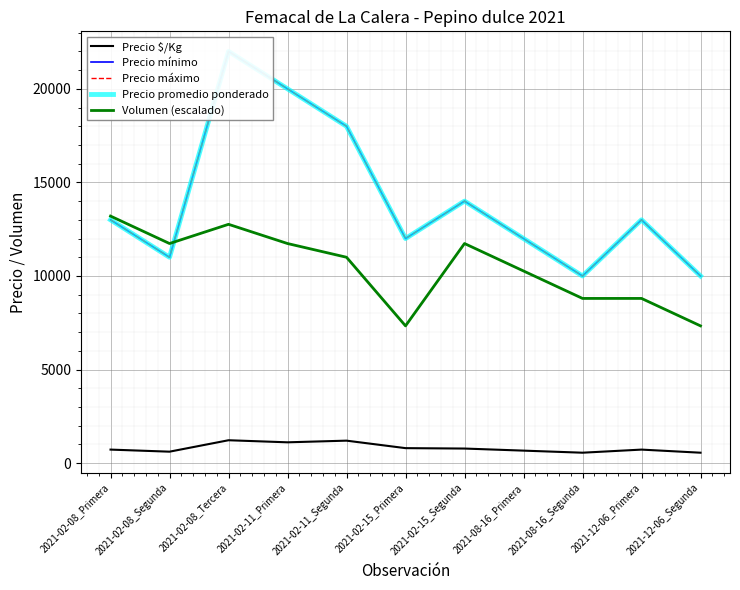

Rank the categories by Precio mínimo value from highest to lowest.

2021-02-08_Tercera, 2021-02-11_Primera, 2021-02-11_Segunda, 2021-02-15_Segunda, 2021-02-08_Primera, 2021-12-06_Primera, 2021-02-15_Primera, 2021-08-16_Primera, 2021-02-08_Segunda, 2021-08-16_Segunda, 2021-12-06_Segunda